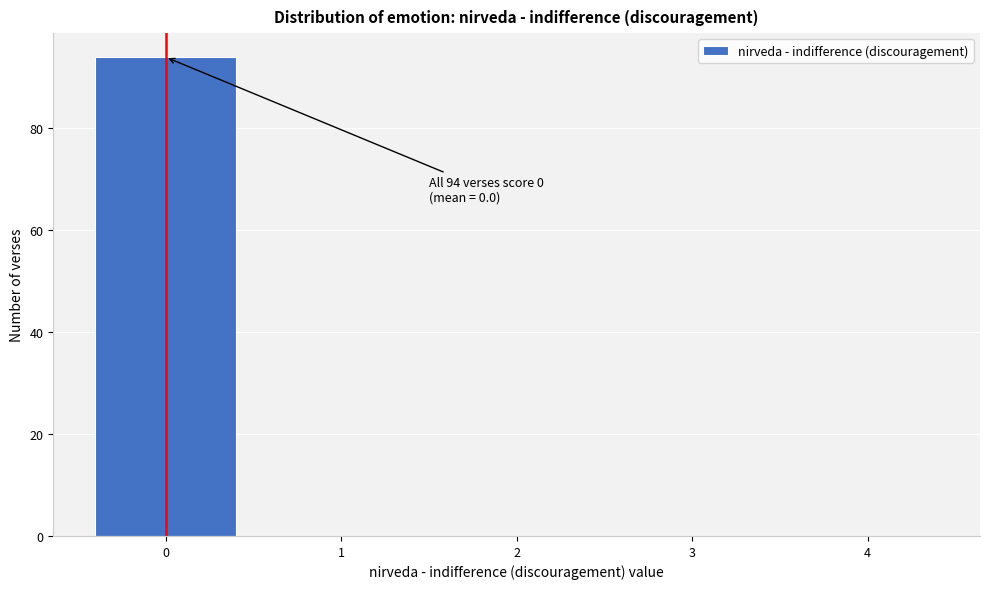

Reading right to left, what are all the values shown in this chart?

4=0	3=0	2=0	1=0	0=94